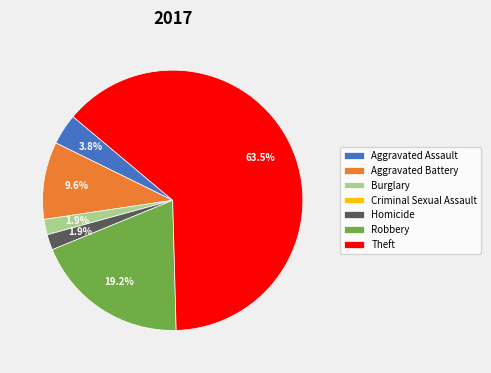

Combined, do Robbery and Theft account for over 50%?

Yes